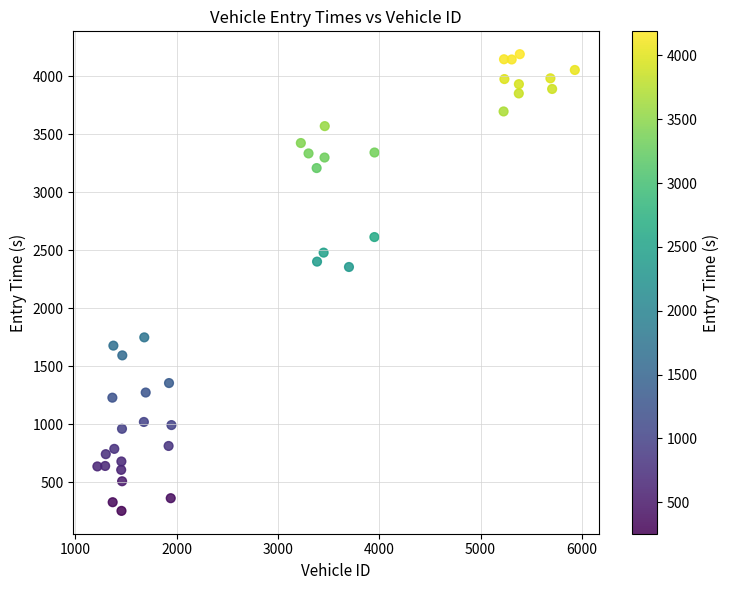

What is the range of Y values (max minus min)?

3935.7